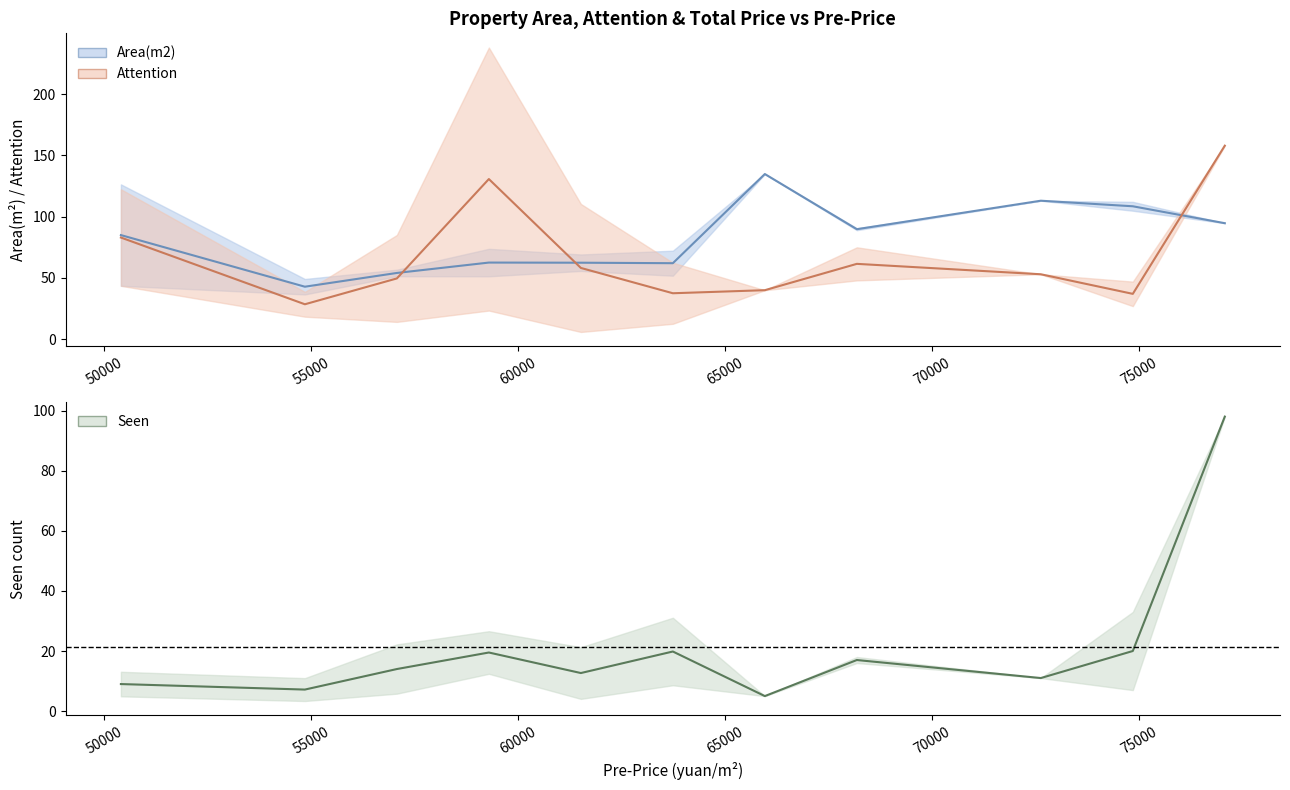

What is the minimum value shown in the chart?

5.0